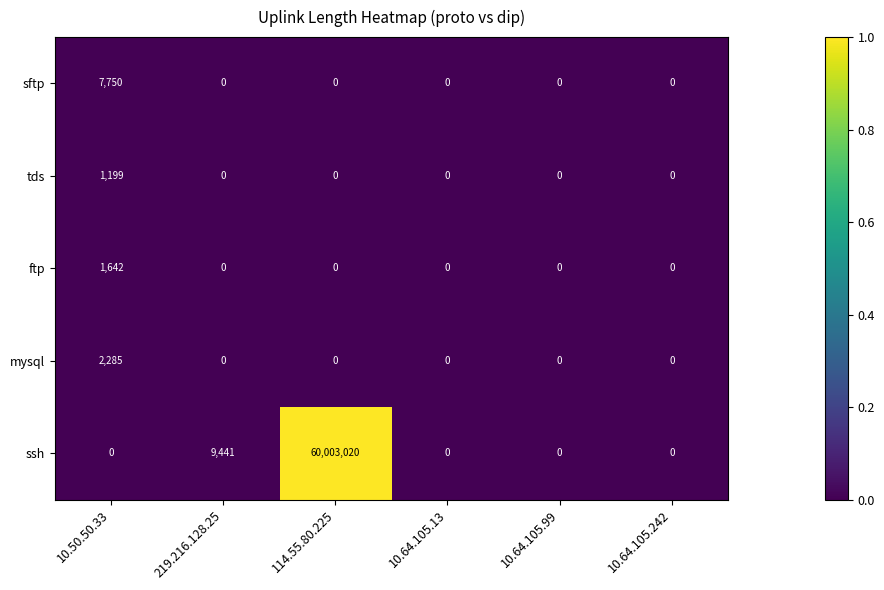

What is the sum of all ftp values?

1642